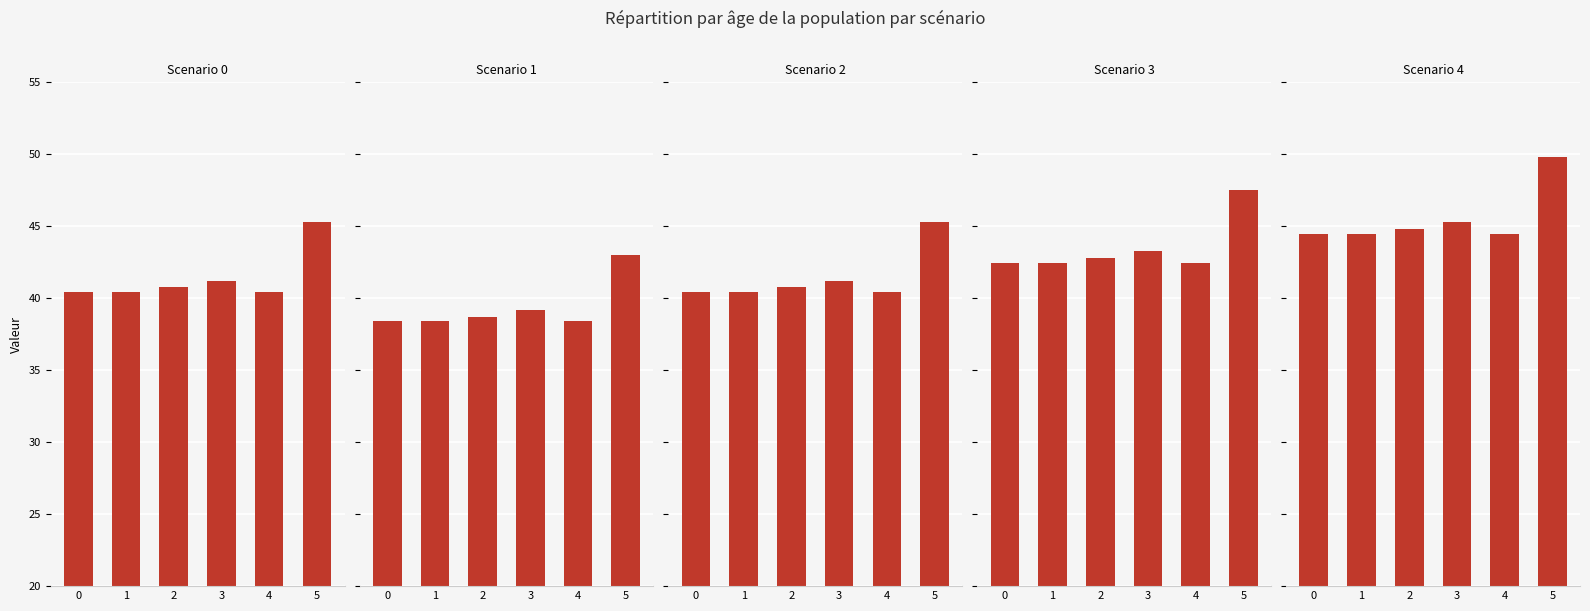

Reading left to right, extract all data points from this chart.

Scenario 0: 0=40.4	1=40.4	2=40.8	3=41.2	4=40.4	5=45.3
Scenario 1: 0=38.4	1=38.4	2=38.7	3=39.2	4=38.4	5=43.0
Scenario 2: 0=40.4	1=40.4	2=40.8	3=41.2	4=40.4	5=45.3
Scenario 3: 0=42.4	1=42.4	2=42.8	3=43.3	4=42.4	5=47.6
Scenario 4: 0=44.5	1=44.5	2=44.8	3=45.3	4=44.5	5=49.8